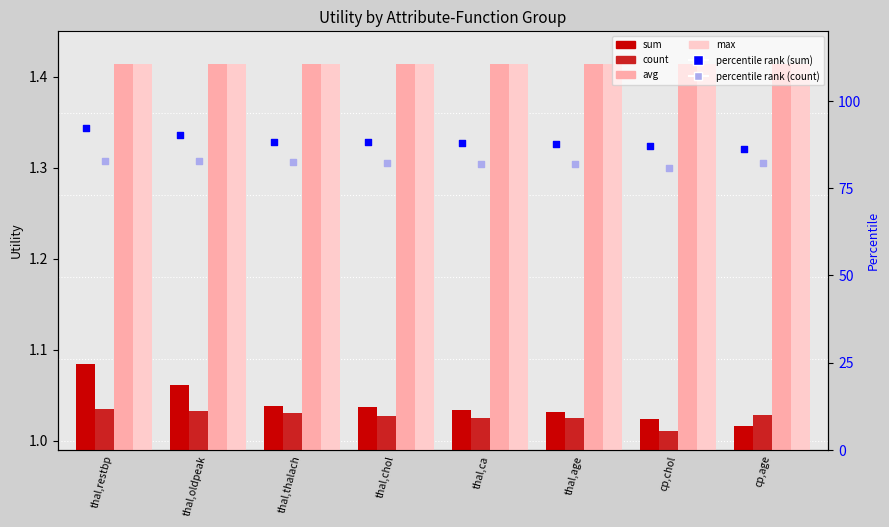

Which series has the largest Y range (max minus min)?

percentile rank